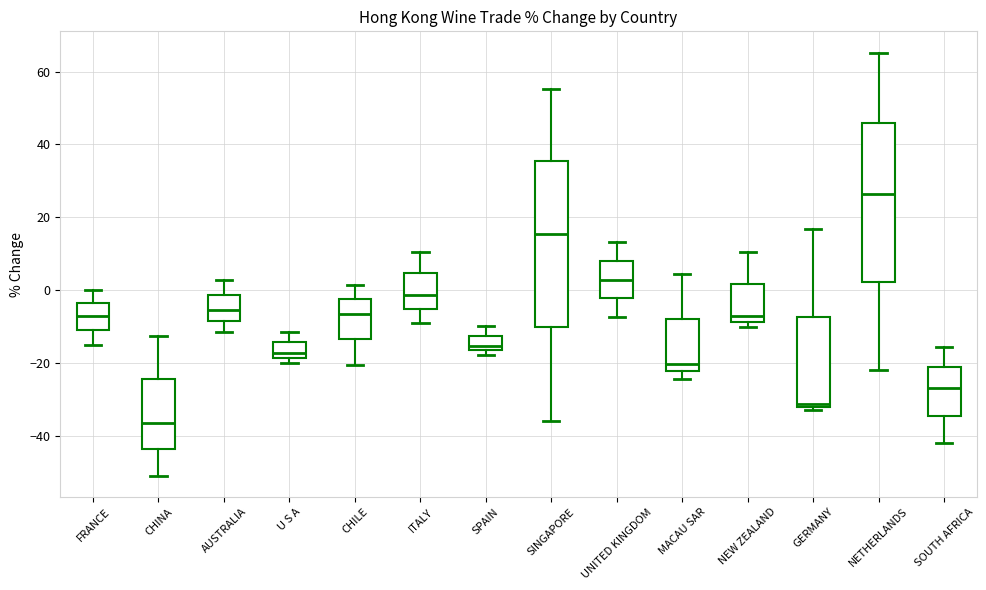

Reading left to right, read every box against the y-axis: the position of its median line, the range the box covers, and the ends of its whiskers. The values are not printed on the chart, so give them approximately, as read against the axis.

FRANCE: median -6, box -10 to -4, whiskers -14 to 0
CHINA: median -36, box -44 to -24, whiskers -50 to -12
AUSTRALIA: median -6, box -8 to -2, whiskers -12 to 2
U S A: median -18 (just above the box's lower edge), box -18 to -14, whiskers -20 to -12
CHILE: median -6, box -14 to -2, whiskers -20 to 2
ITALY: median -2, box -6 to 4, whiskers -10 to 10
SPAIN: median -16 (just above the box's lower edge), box -16 to -12, whiskers -18 to -10
SINGAPORE: median 16, box -10 to 36, whiskers -36 to 56
UNITED KINGDOM: median 2, box -2 to 8, whiskers -8 to 14
MACAU SAR: median -20, box -22 to -8, whiskers -24 to 4
NEW ZEALAND: median -8 (just above the box's lower edge), box -8 to 2, whiskers -10 to 10
GERMANY: median -32 (just above the box's lower edge), box -32 to -8, whiskers -32 (just below the box's lower edge) to 16
NETHERLANDS: median 26, box 2 to 46, whiskers -22 to 66
SOUTH AFRICA: median -26, box -34 to -22, whiskers -42 to -16